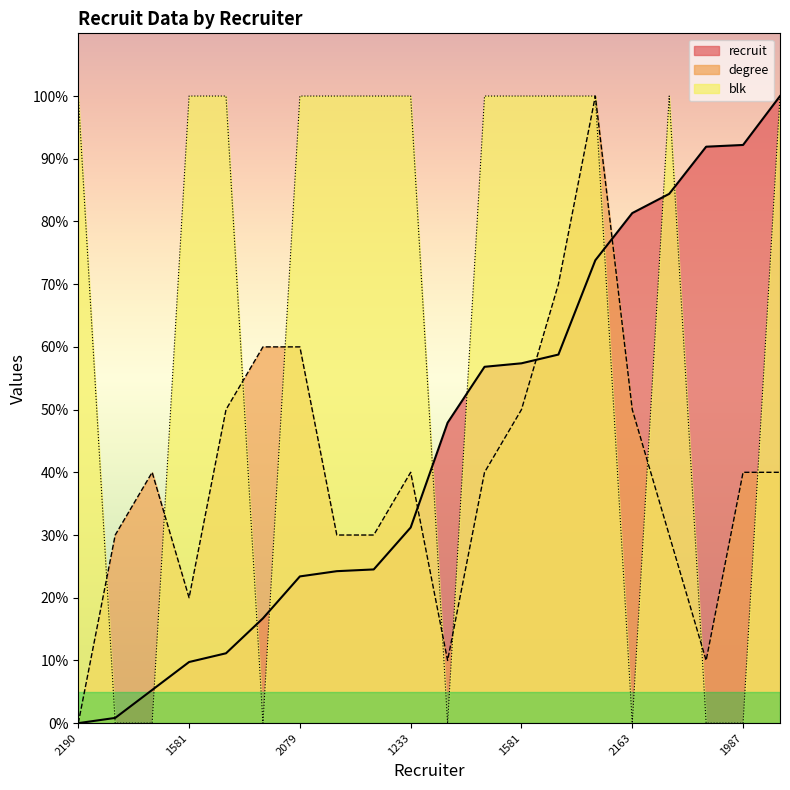

What is the label of the 20th point from the left?

1252